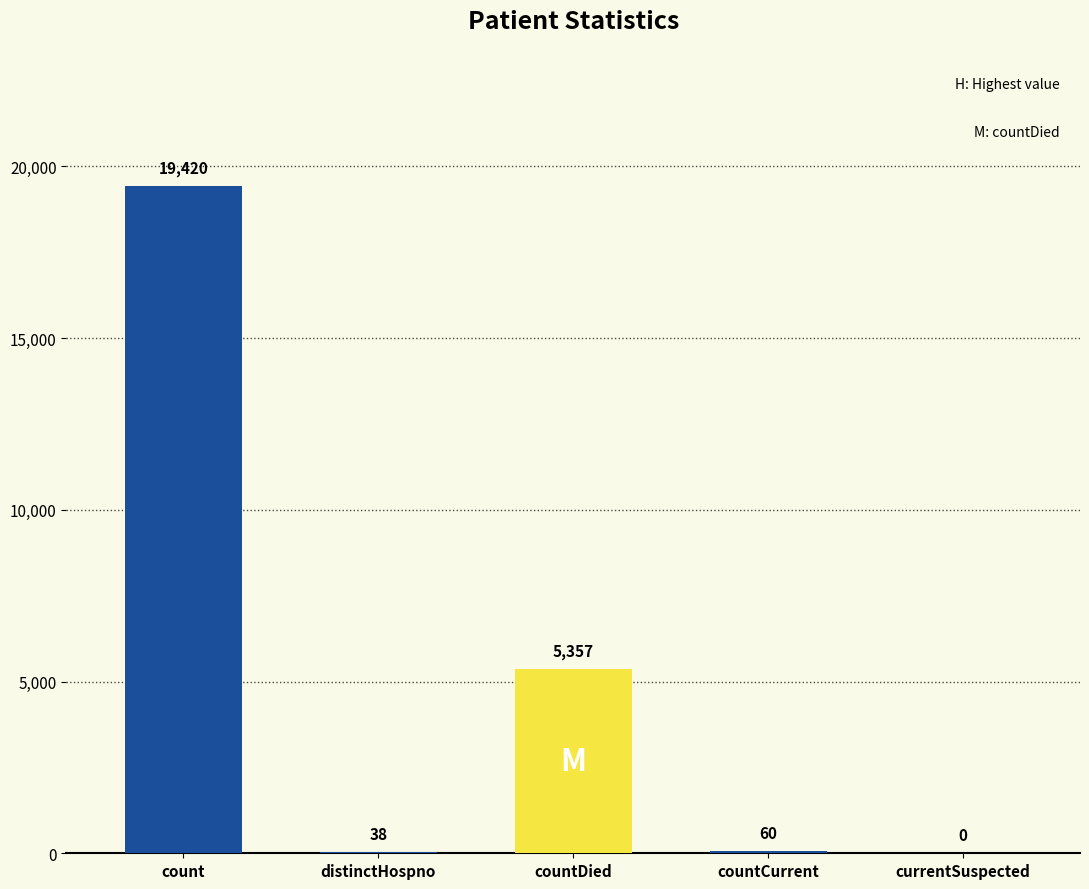

Count the number of data series in this chart.

1